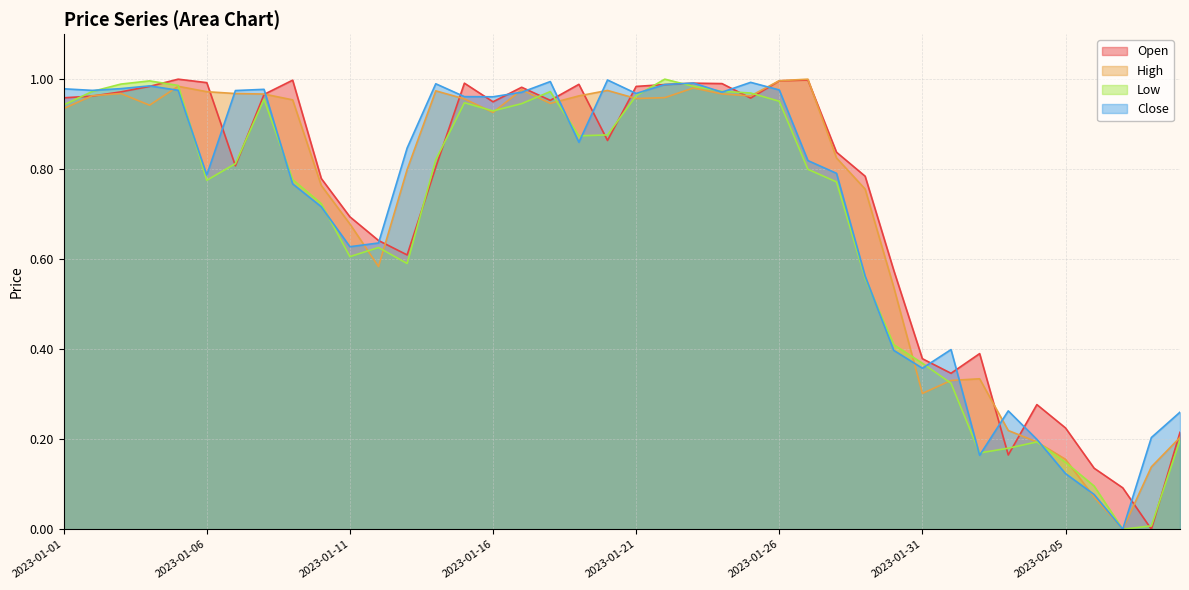

At how many categories does at least one series exceed 0?

40